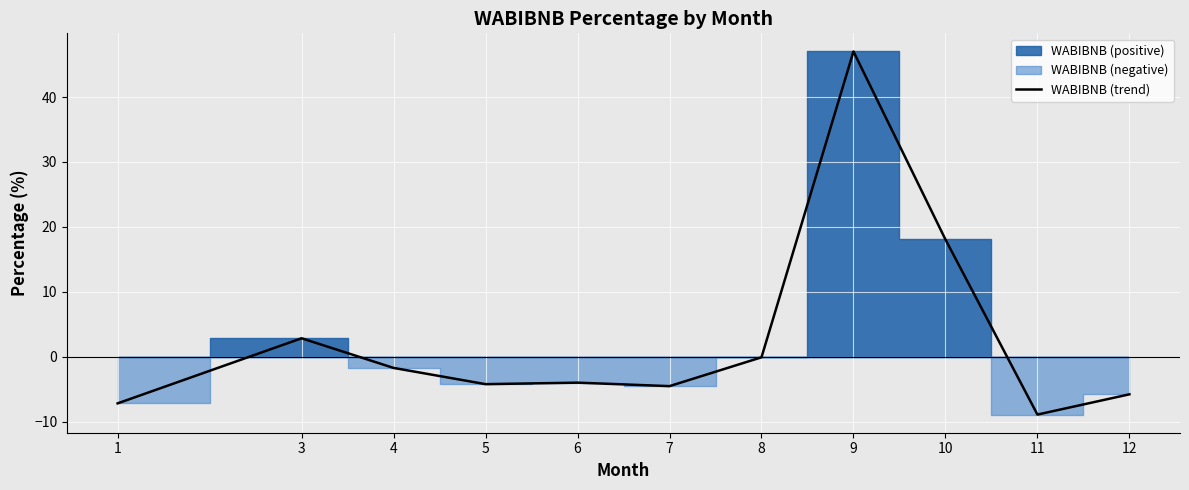

Where is the data nearest to the value 19?

10